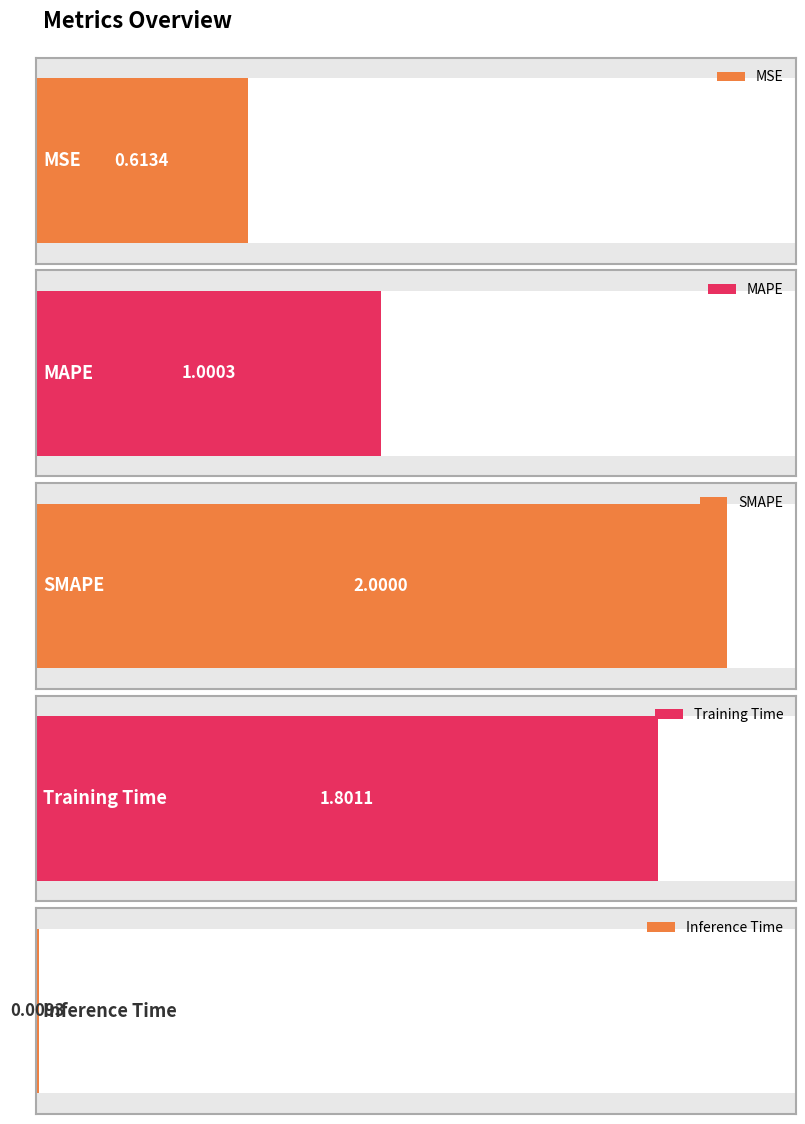

Which label corresponds to the smallest value in the chart?

Inference Time